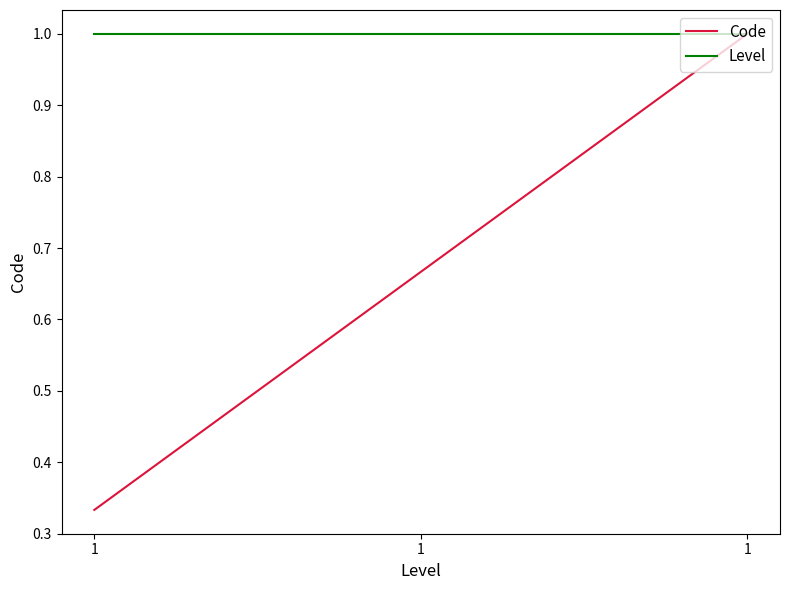

At which category is the sum across all series the highest?

1